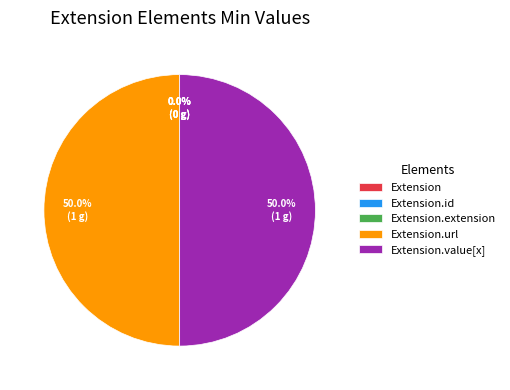

Combined, what portion of the pie is Extension.url and Extension.extension?

50.0%